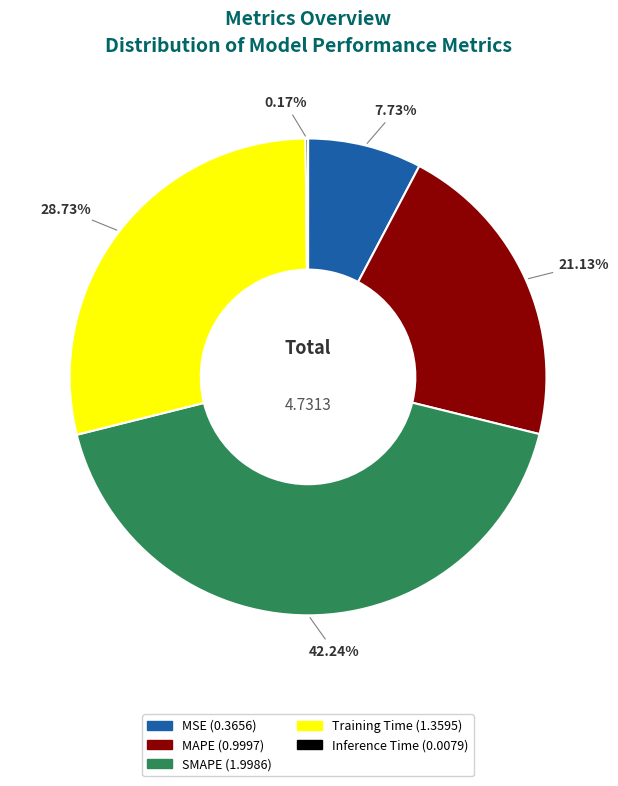

Between SMAPE and MAPE, which is larger?

SMAPE